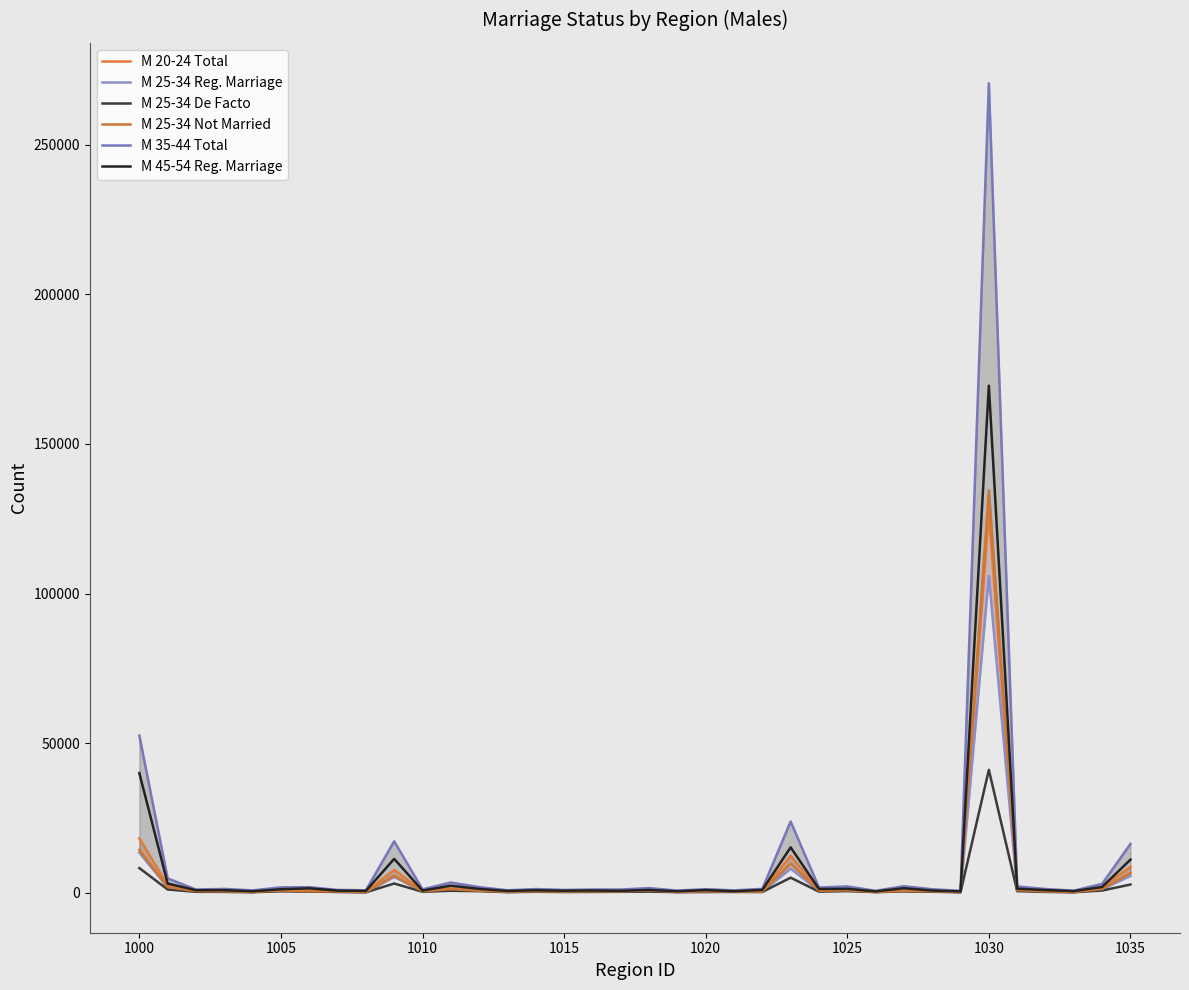

How many values in the M 45-54 Reg. Marriage series exceed 824?

17